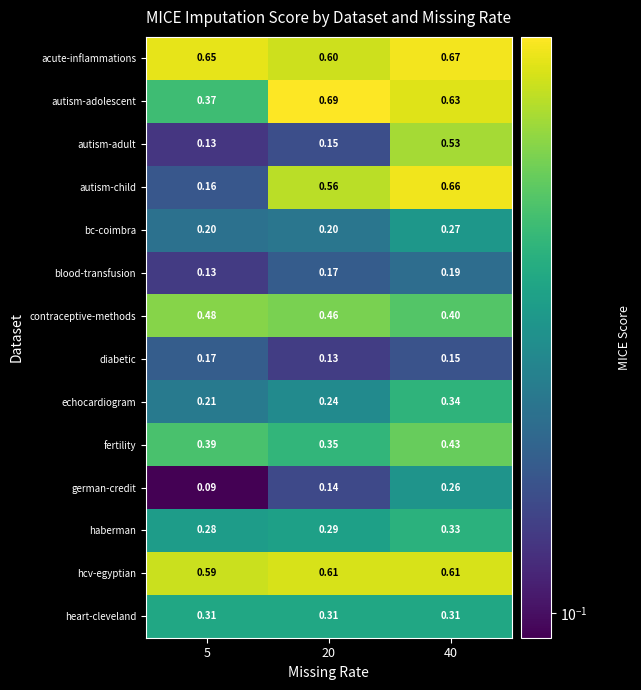

How many categories are shown in the chart?

3